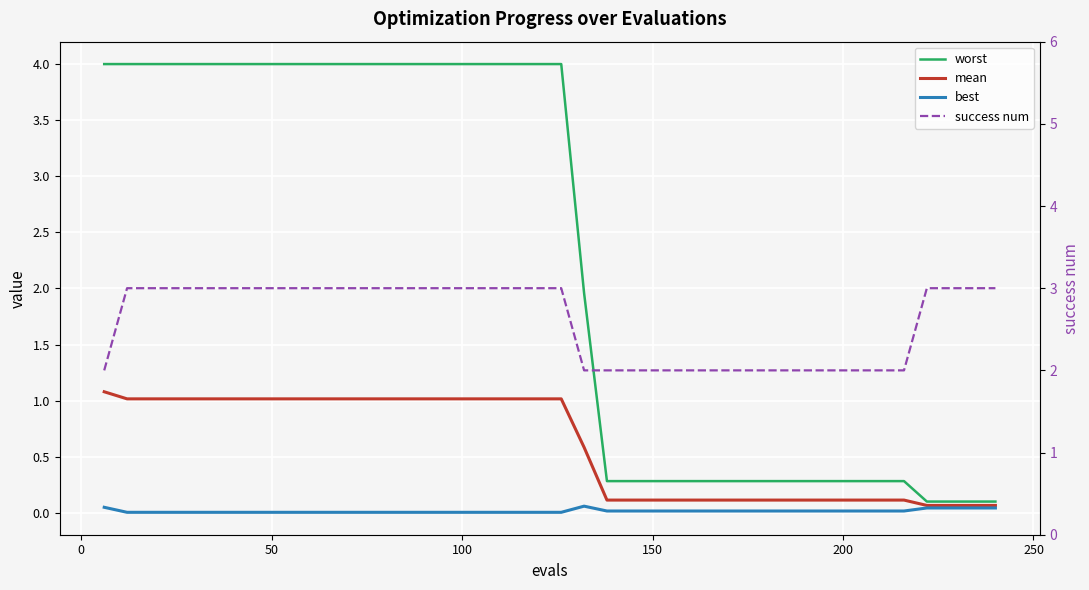

Count the number of data series in this chart.

4